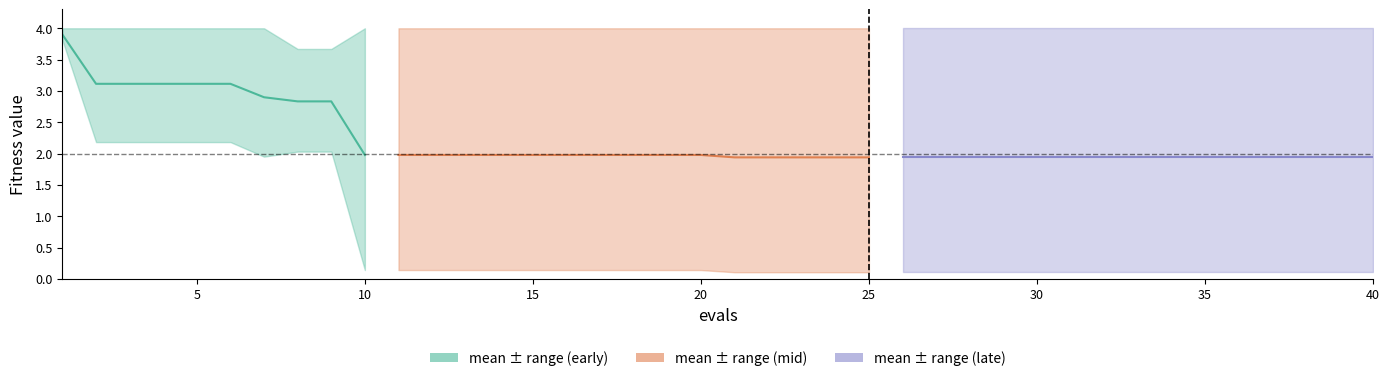

Is the value of best at 21 greater than the value of mean at 9?

No